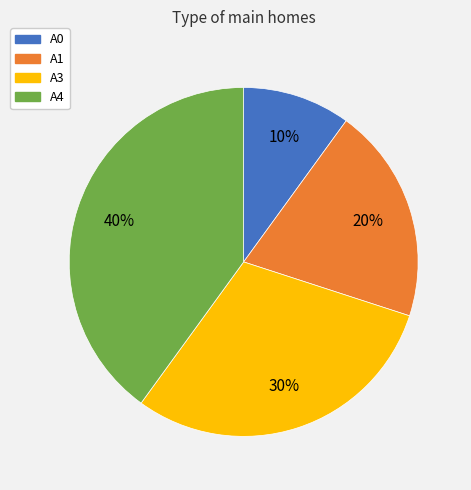

Combined, do A4 and A3 account for over 50%?

Yes